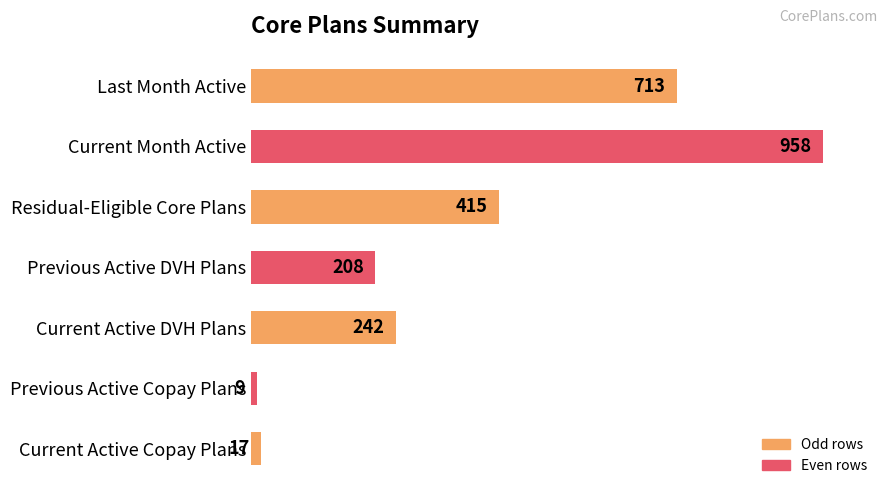

Rank the categories by value from lowest to highest.

Previous Active Copay Plans, Current Active Copay Plans, Previous Active DVH Plans, Current Active DVH Plans, Residual-Eligible Core Plans, Last Month Active, Current Month Active